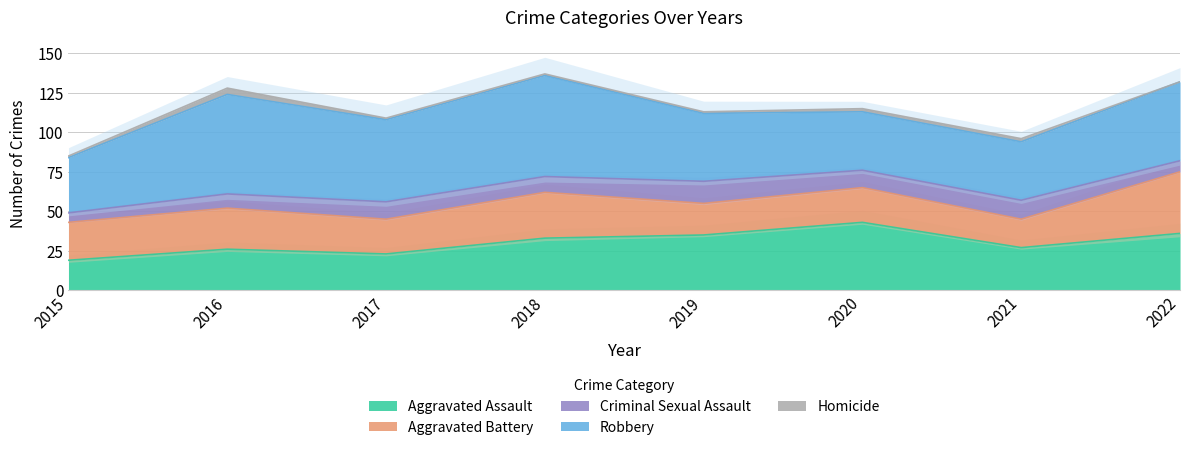

At 2019, list the series in order from largest to smallest.

Robbery, Aggravated Assault, Aggravated Battery, Criminal Sexual Assault, Homicide